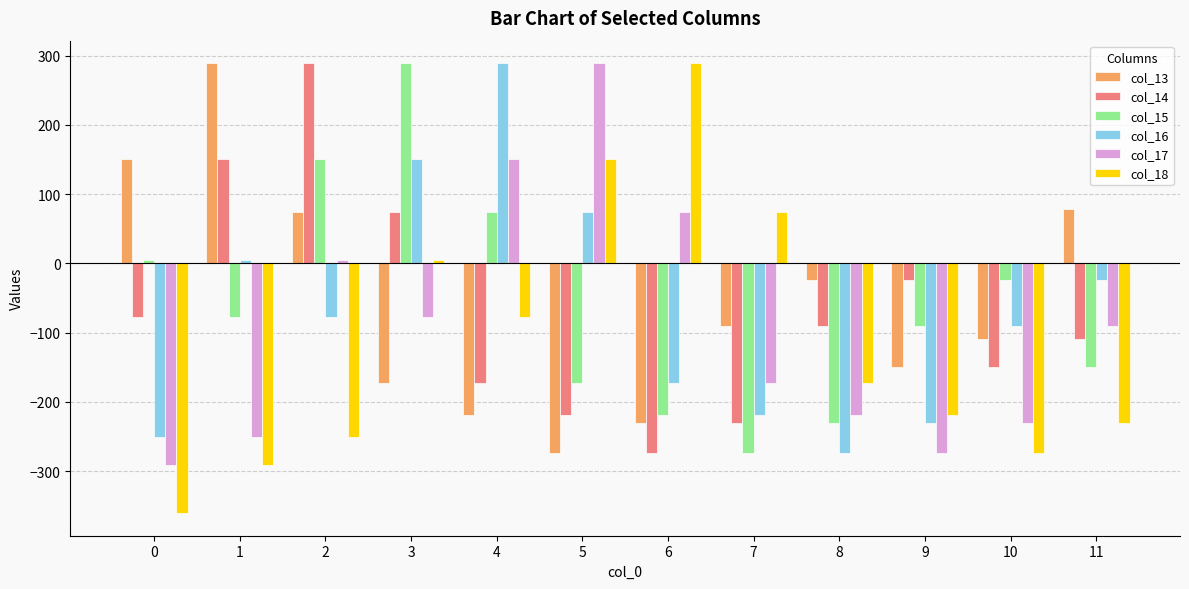

What are all the series names shown in the legend?

col_13, col_14, col_15, col_16, col_17, col_18